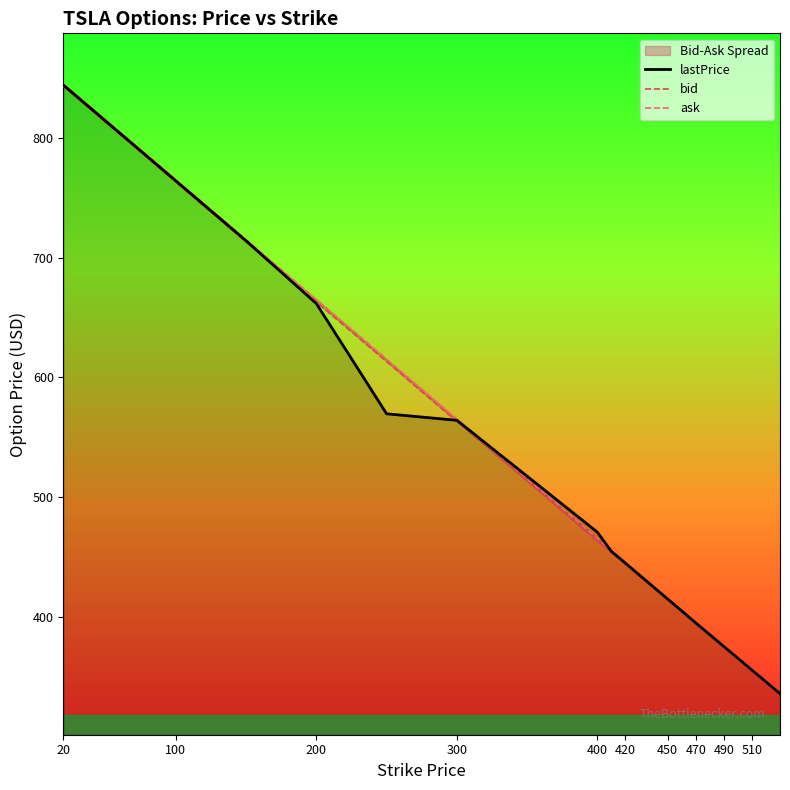

Which series has the largest range (max minus min)?

ask